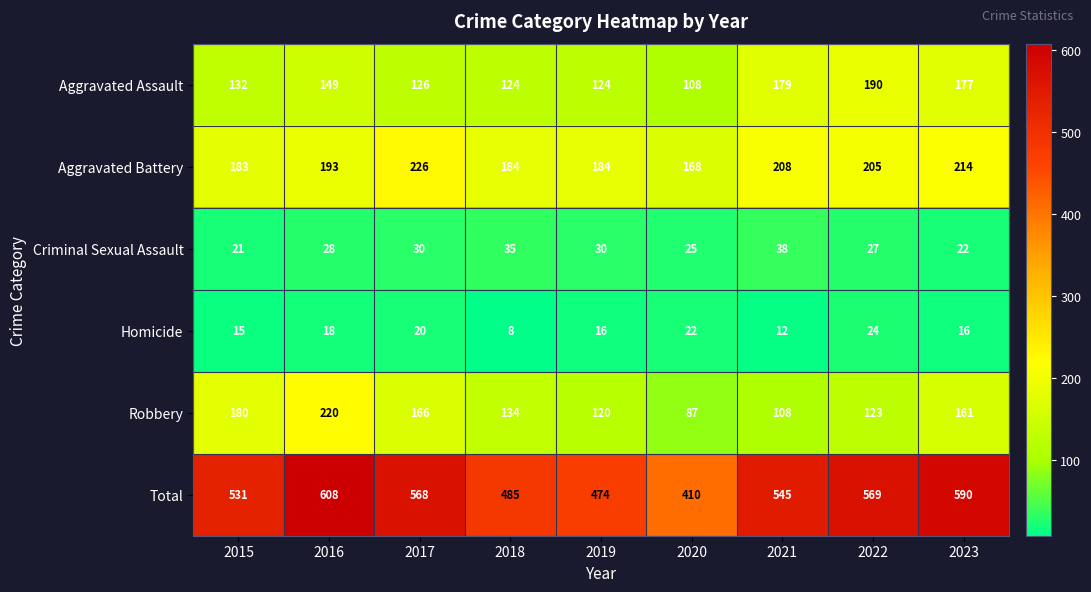

What is the difference between the highest and lowest values at 2015?

516